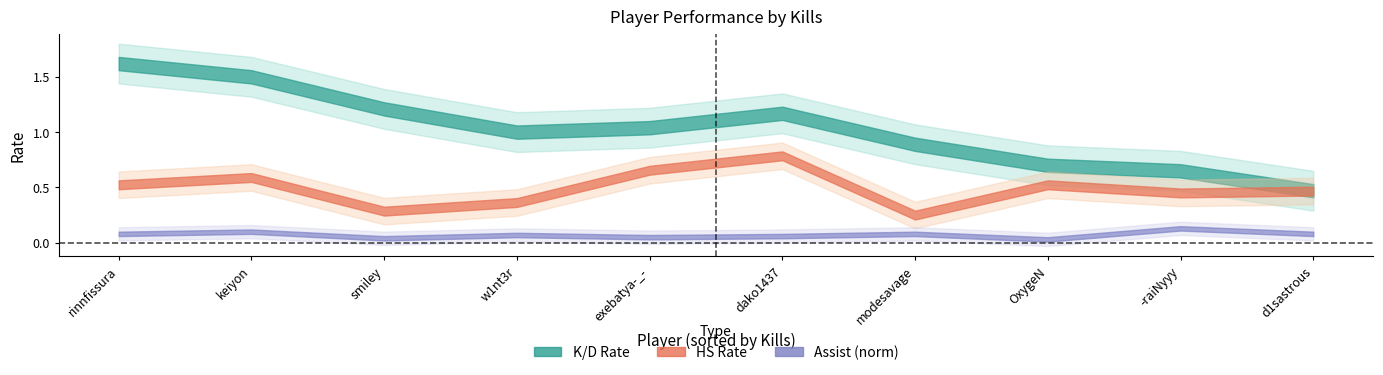

What is the difference between the HS Rate values at keiyon and d1sastrous?

0.1